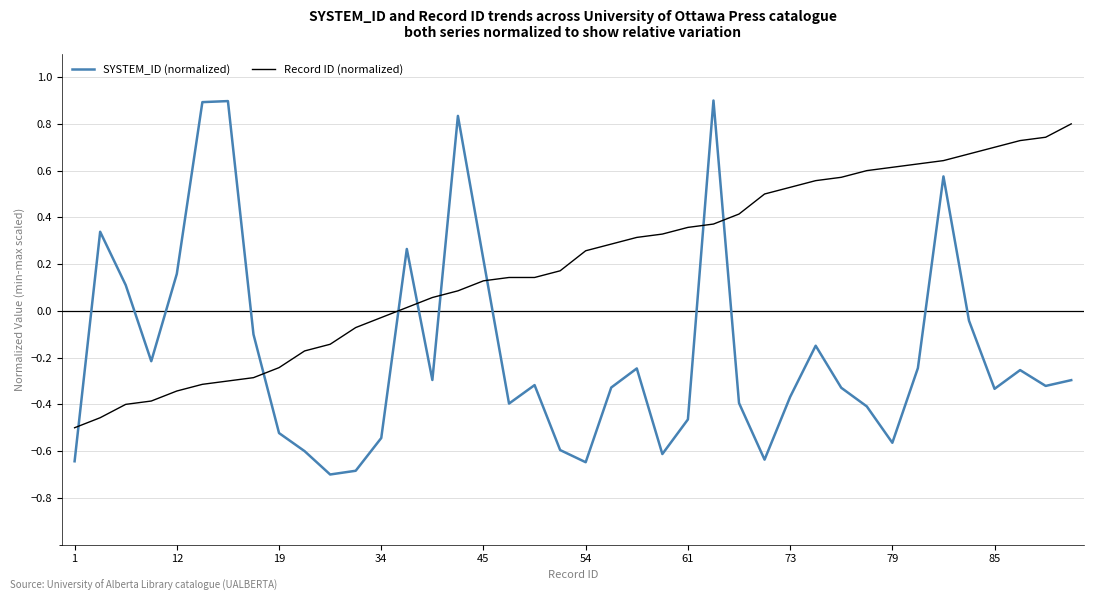

Which series has the largest total across all categories?

Record ID (normalized)